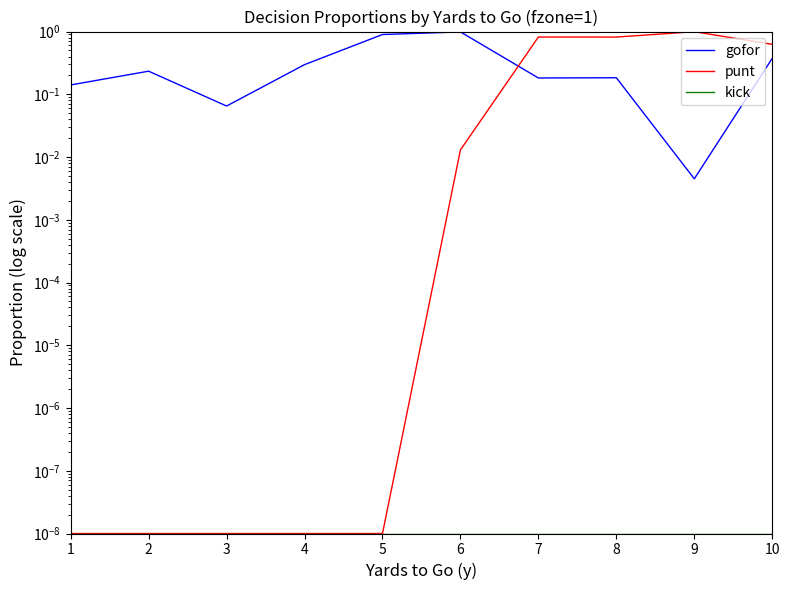

Rank the series by their maximum value, from highest to lowest.

punt, gofor, kick